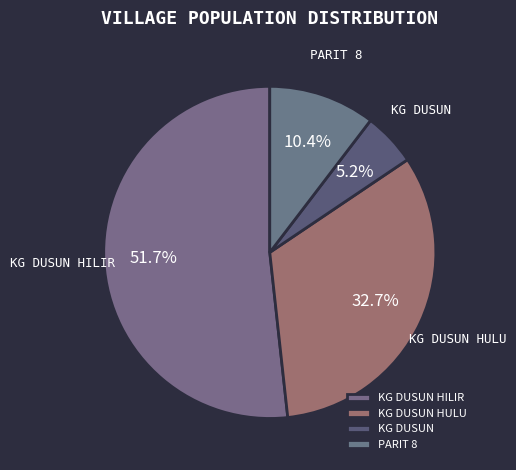

True or false: KG DUSUN HULU accounts for 27% of the total.

False